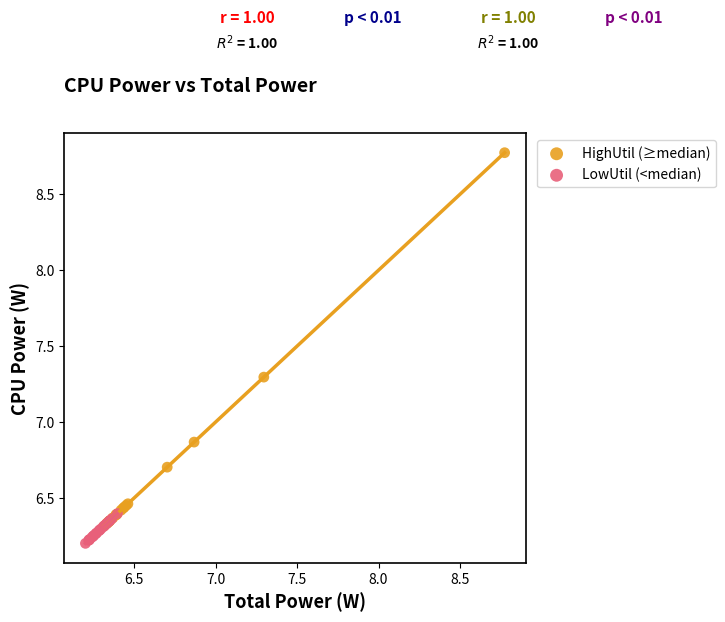

What are all the series names shown in the legend?

HighUtil (≥median), LowUtil (<median)